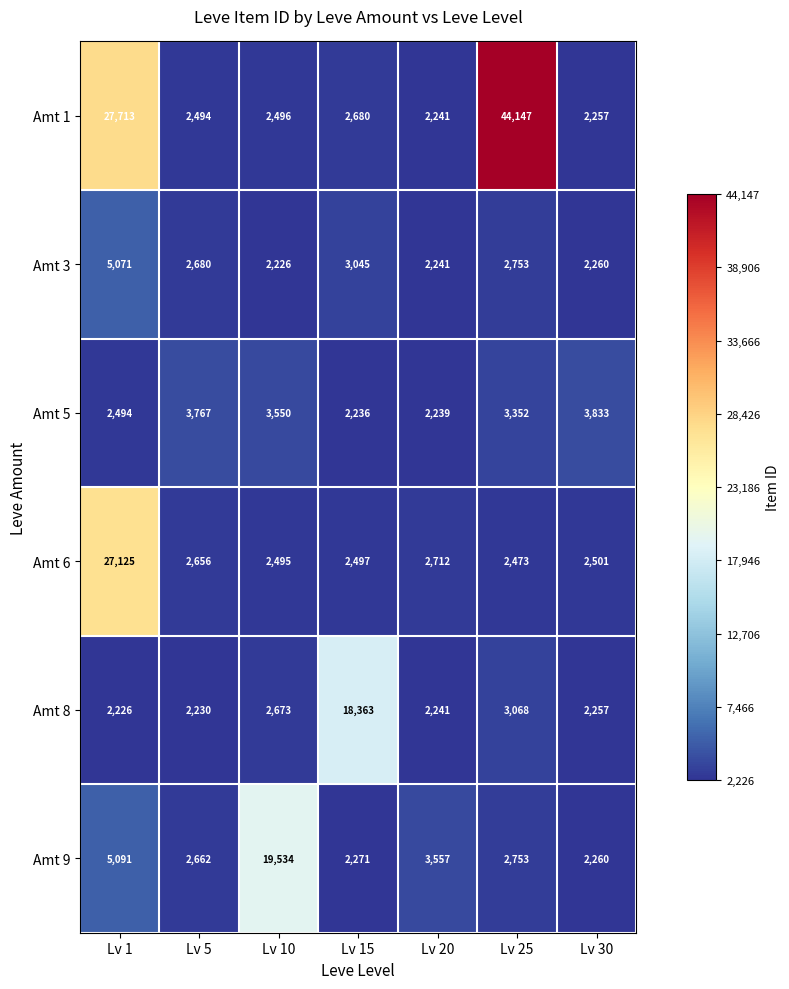

What is the difference between the maximum and minimum values in the Amt 8 series?

16137